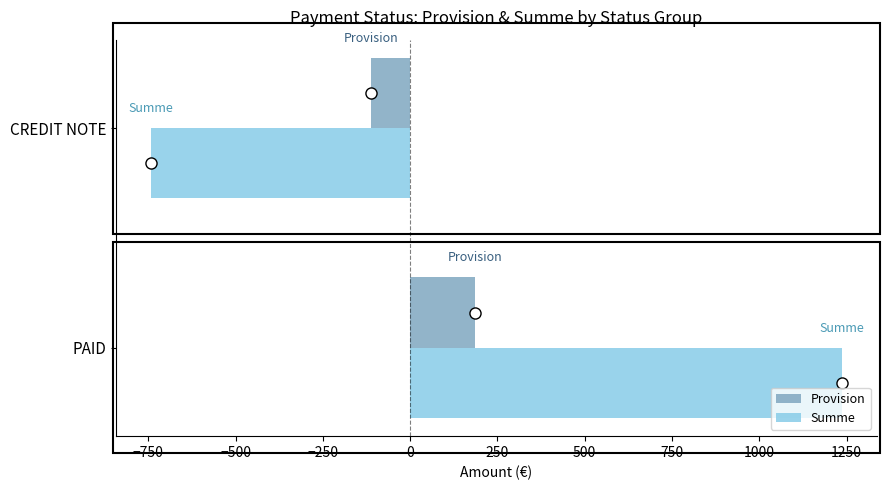

What are all the series names shown in the legend?

Provision, Summe